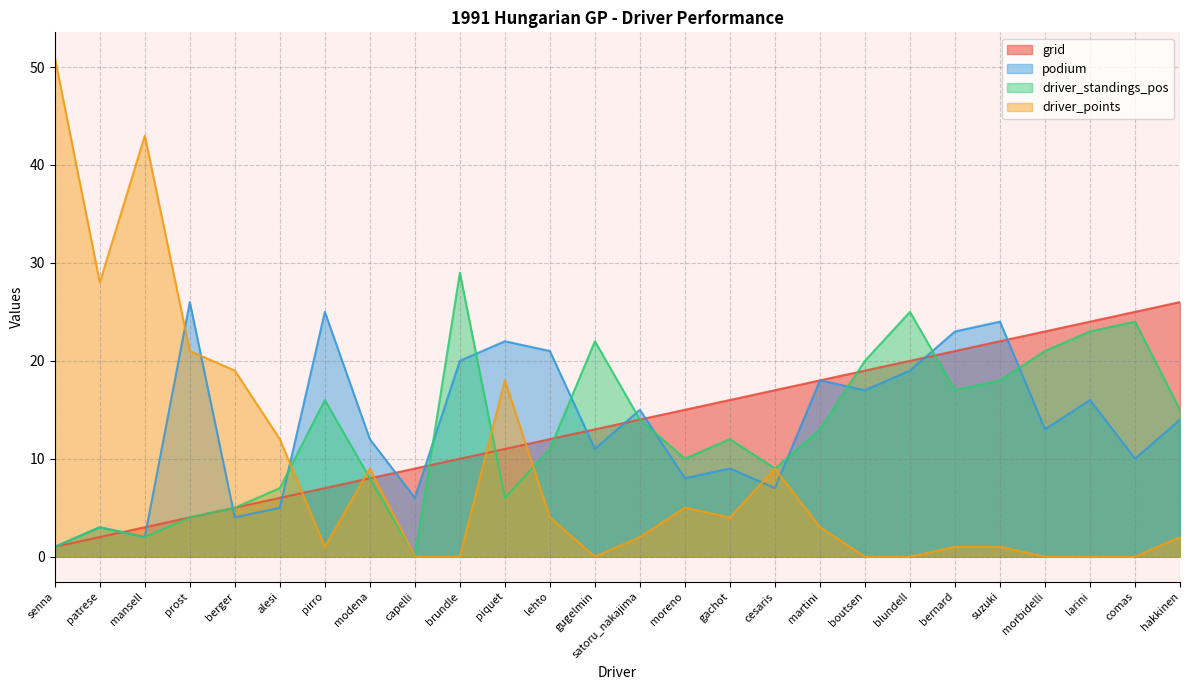

What is the label of the 23rd point from the right?

prost